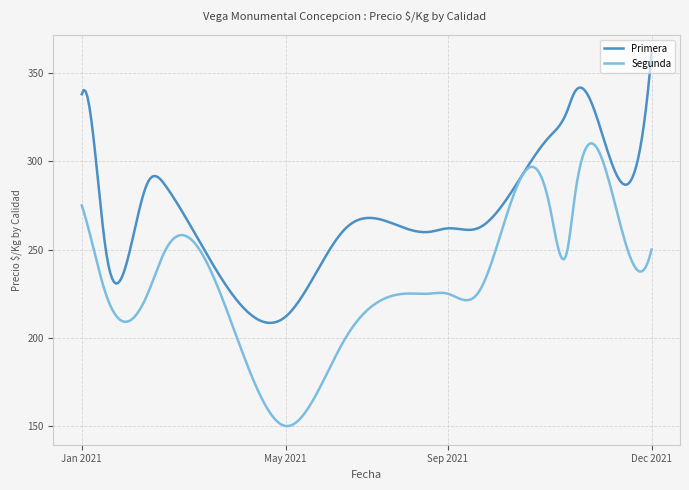

List the series in order of their overall mean, highest first.

Primera, Segunda